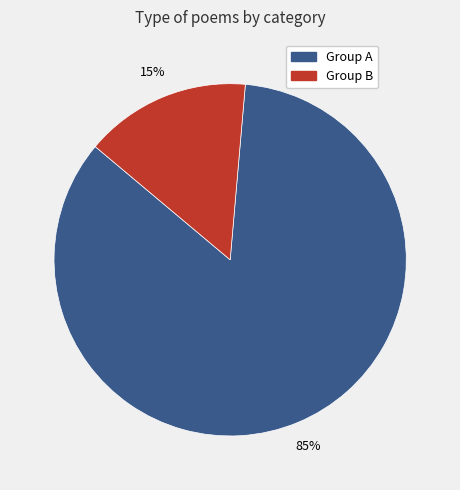

Is there a majority slice in this chart?

Yes